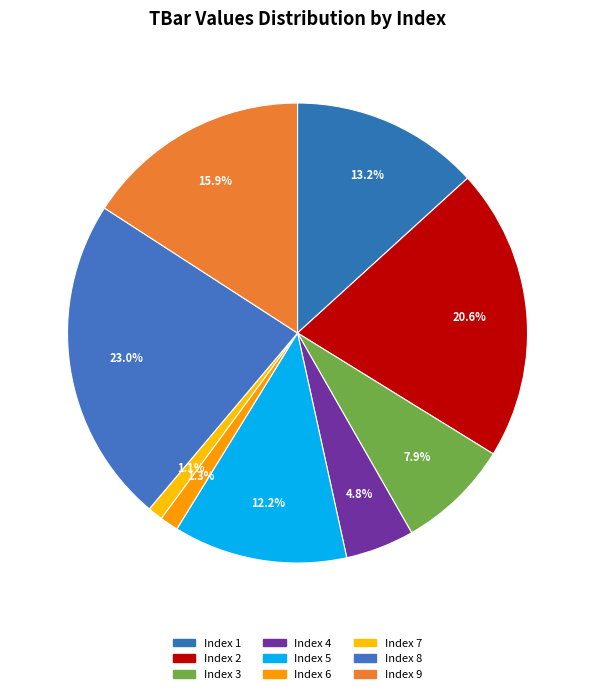

Count the number of slices in the pie.

9